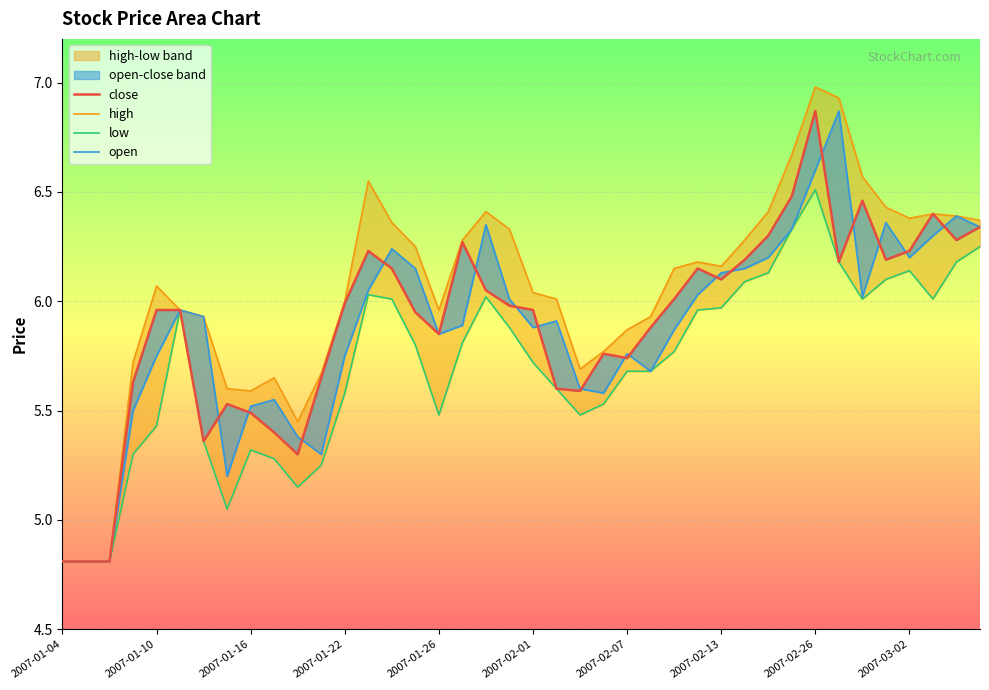

What is the sum of all open values?

235.0